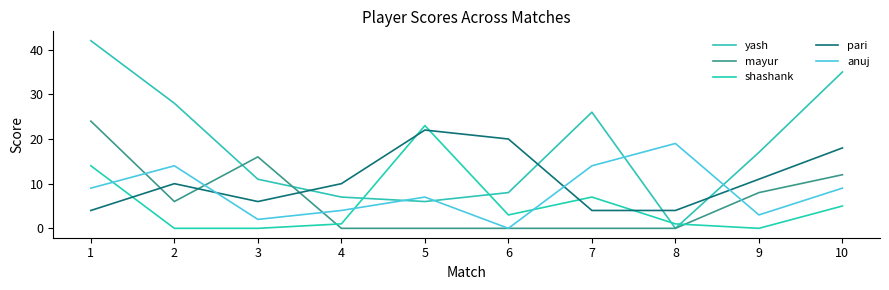

Reading right to left, list all the values displayed in this chart.

yash: 35	17	0	26	8	6	7	11	28	42
mayur: 12	8	0	0	0	0	0	16	6	24
shashank: 5	0	1	7	3	23	1	0	0	14
pari: 18	11	4	4	20	22	10	6	10	4
anuj: 9	3	19	14	0	7	4	2	14	9